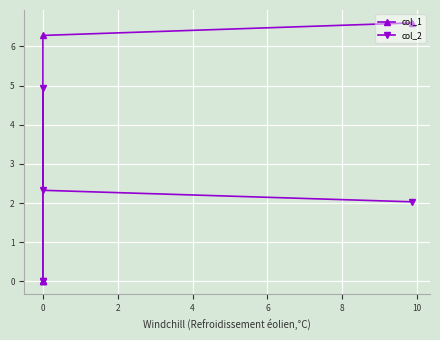

Which series has the largest range (max minus min)?

col_1